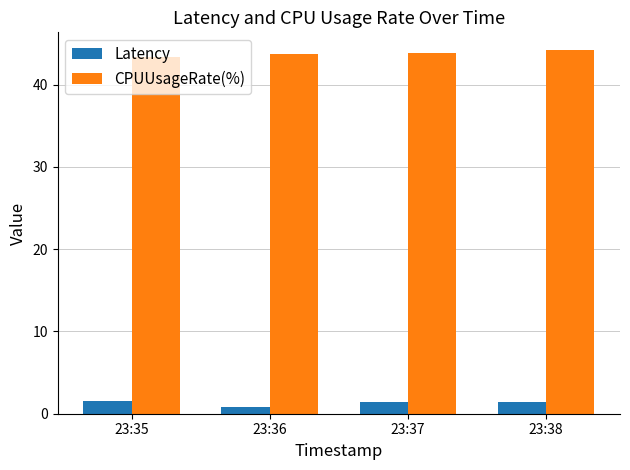

Read the Latency value at 23:35.

1.5